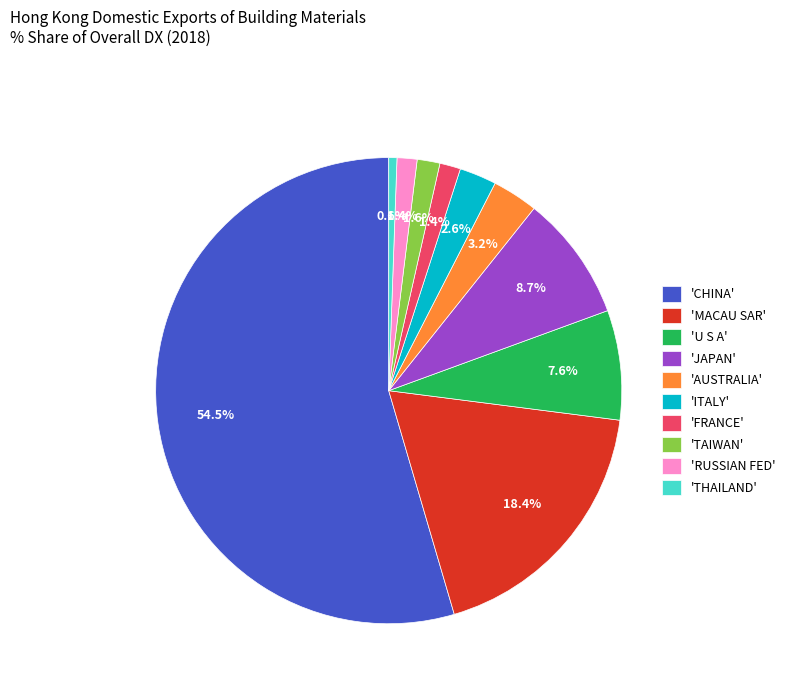

Which slice is the largest?

'CHINA'